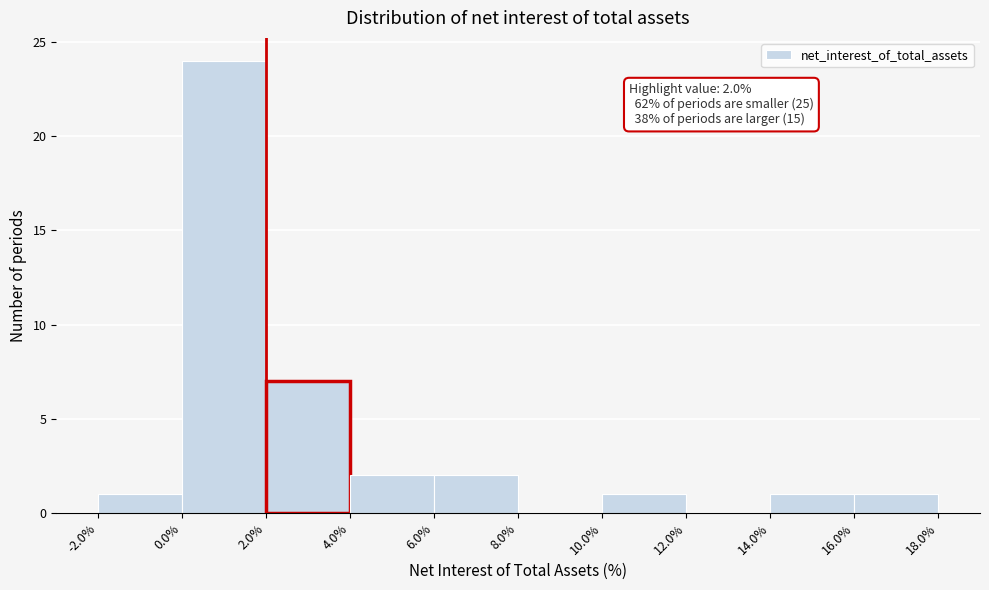

Which range on the x-axis has the tallest bar?

0.0% to 2.0%